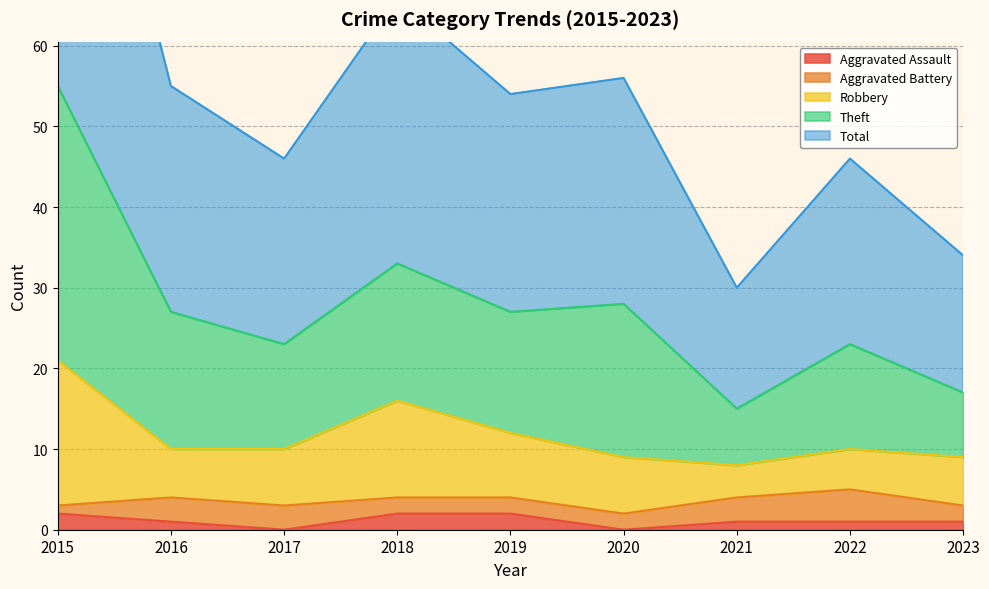

What is the sum of all Aggravated Assault values?

10